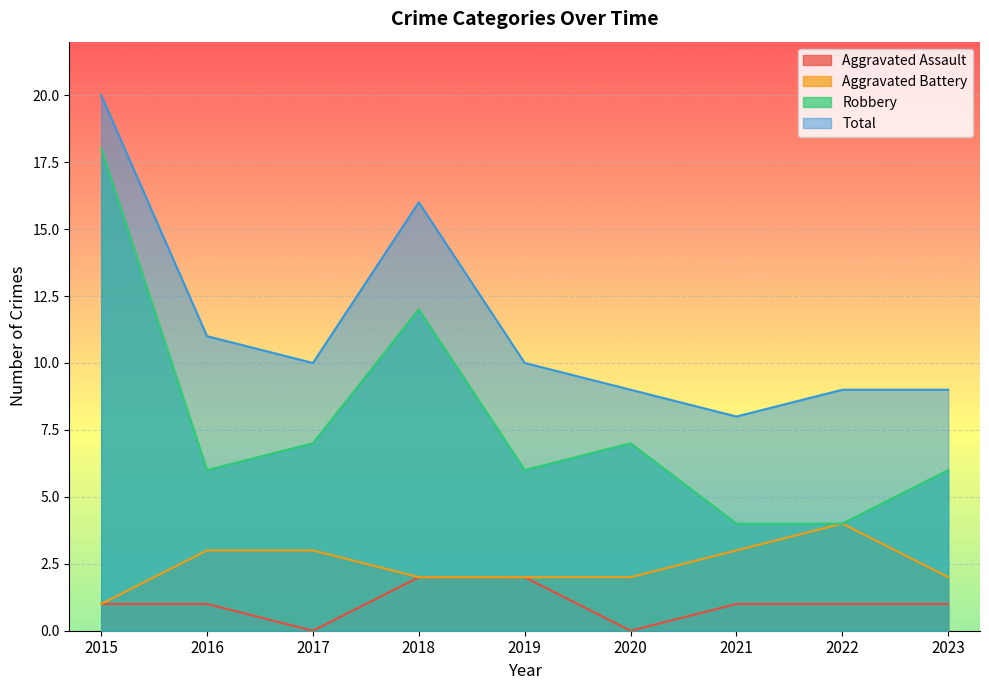

Is the value of Aggravated Assault at 2016 greater than the value of Aggravated Battery at 2019?

No